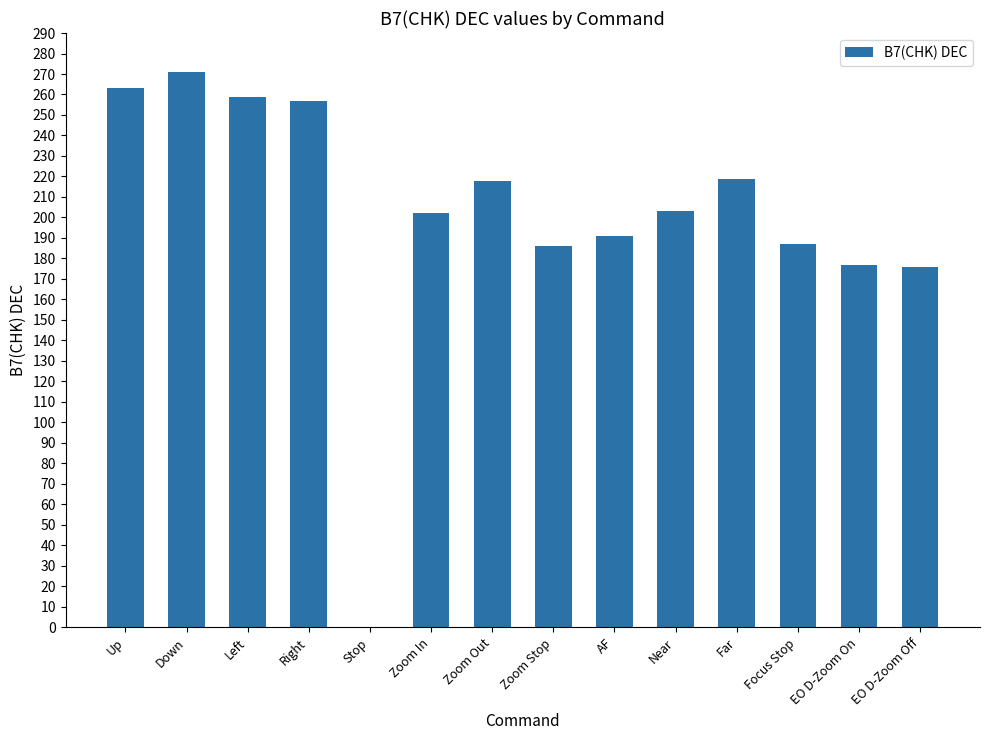

Between Stop and Zoom In, which is larger?

Zoom In